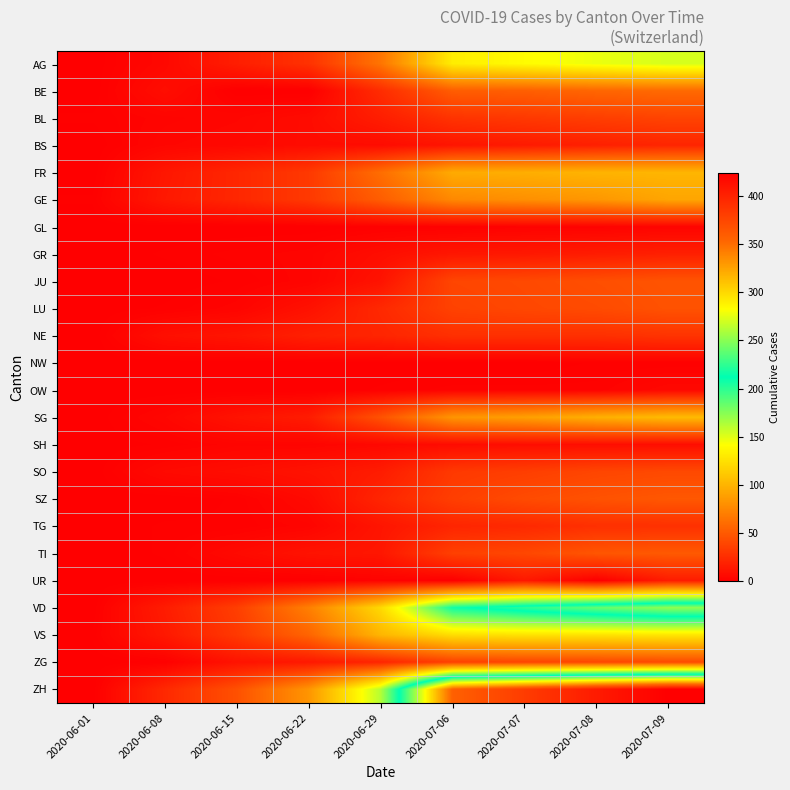

What is the total value across all series at 2020-06-29?

812